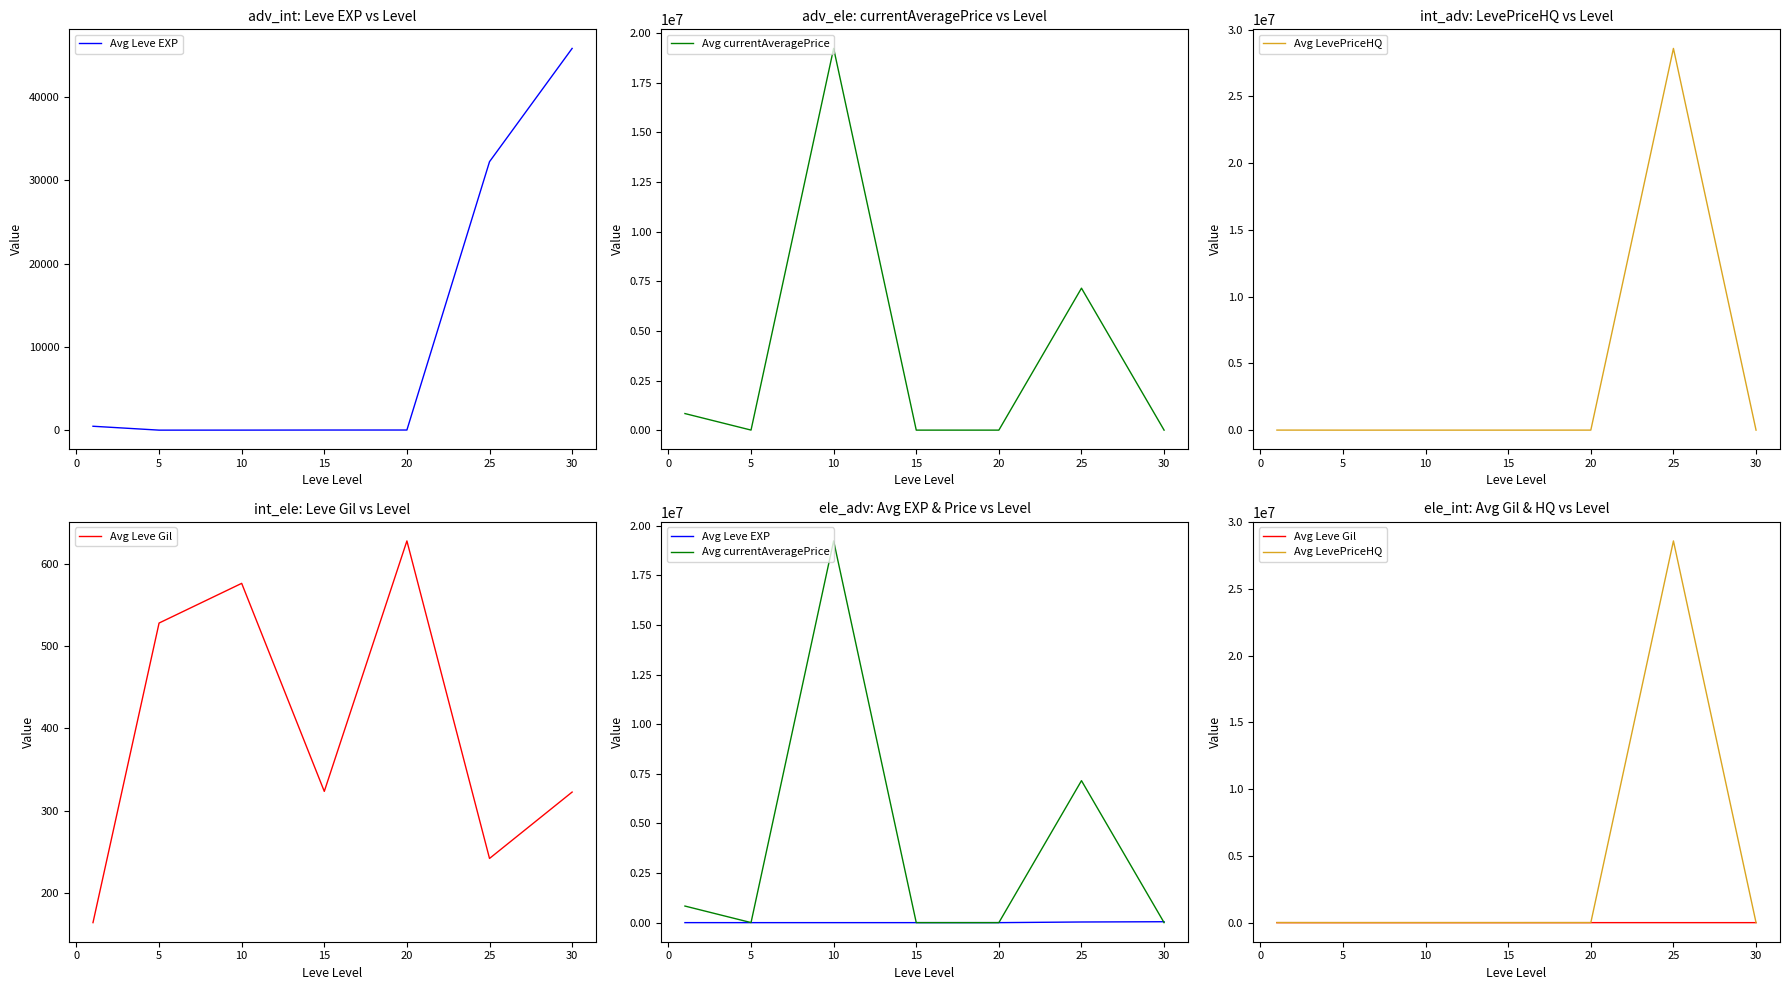

True or false: Avg Leve EXP has a value of 14.2 at 15.

True